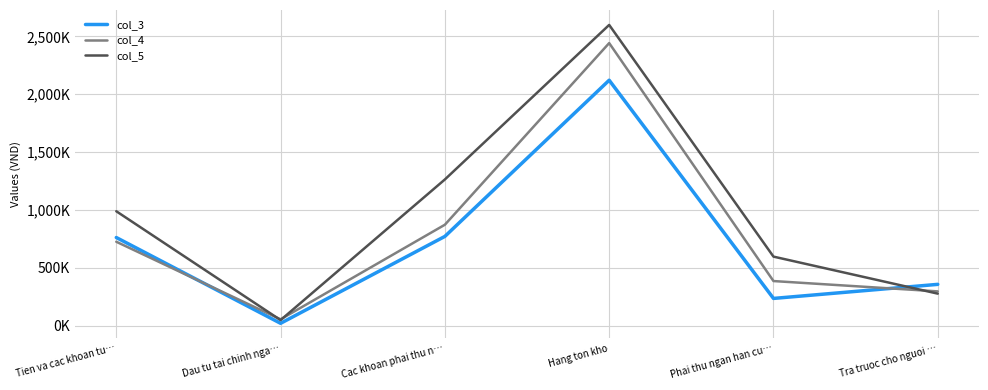

Where is col_4 nearest to the value 1248607?

Cac khoan phai thu n…